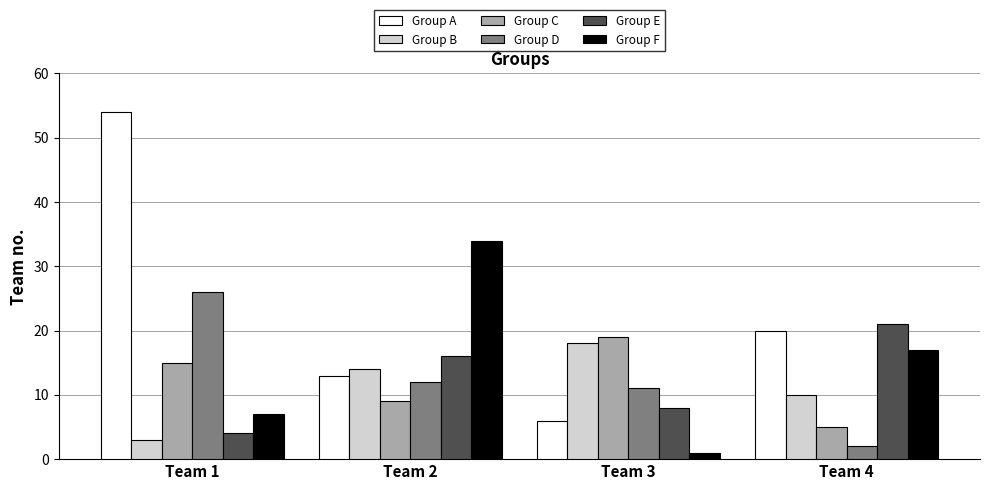

What is the sum of the Group B values at Team 4 and Team 2?

24